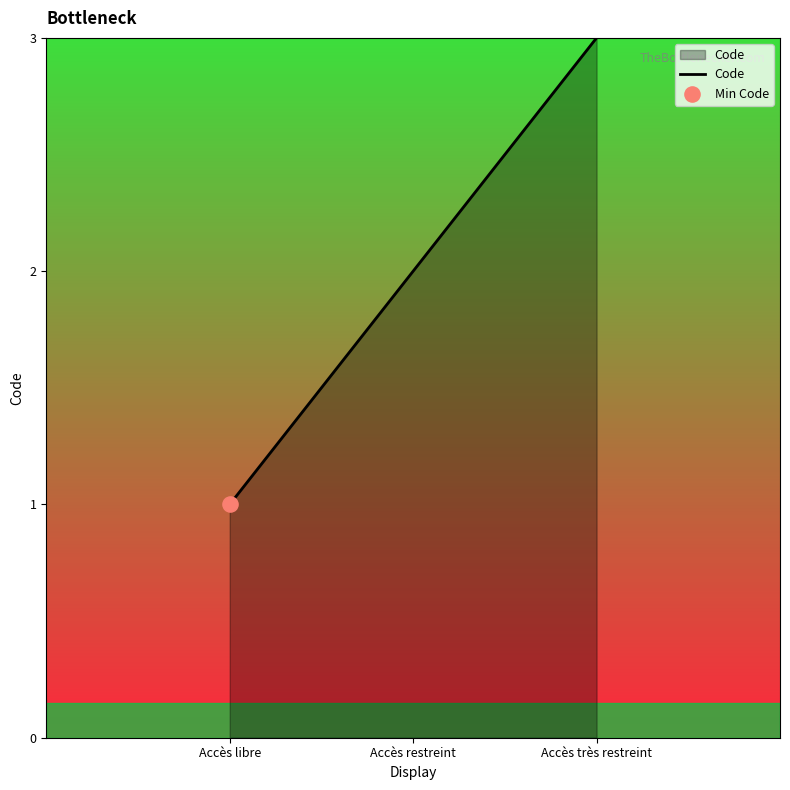

What is the change in value from Accès libre to Accès très restreint?

+2